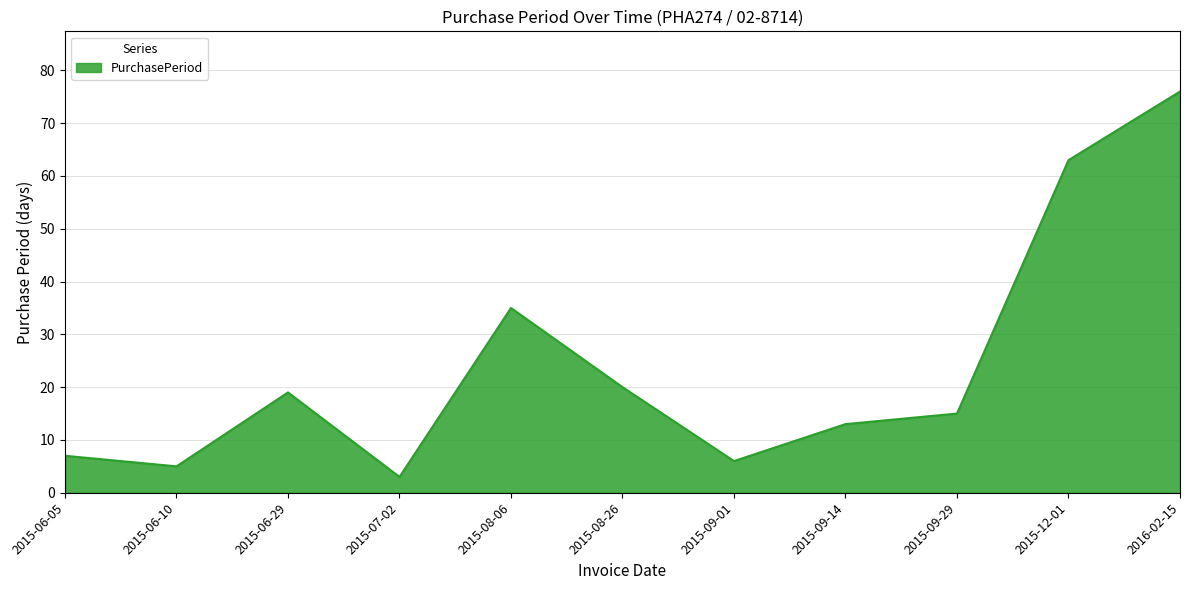

What is the sum of the values at 2016-02-15 and 2015-08-06?

111